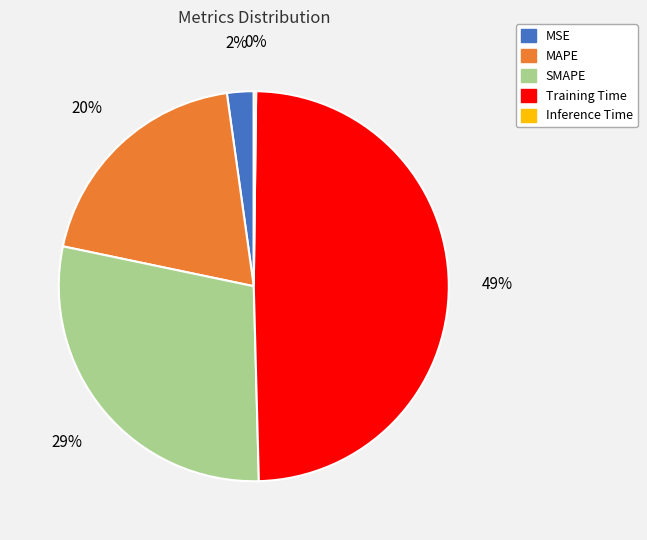

What percentage is the SMAPE slice, to the nearest percent?

29%